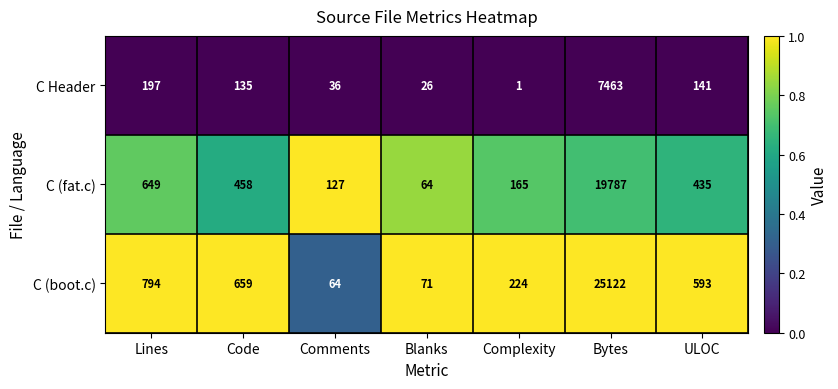

At which category does the chart reach its minimum across all series?

Complexity